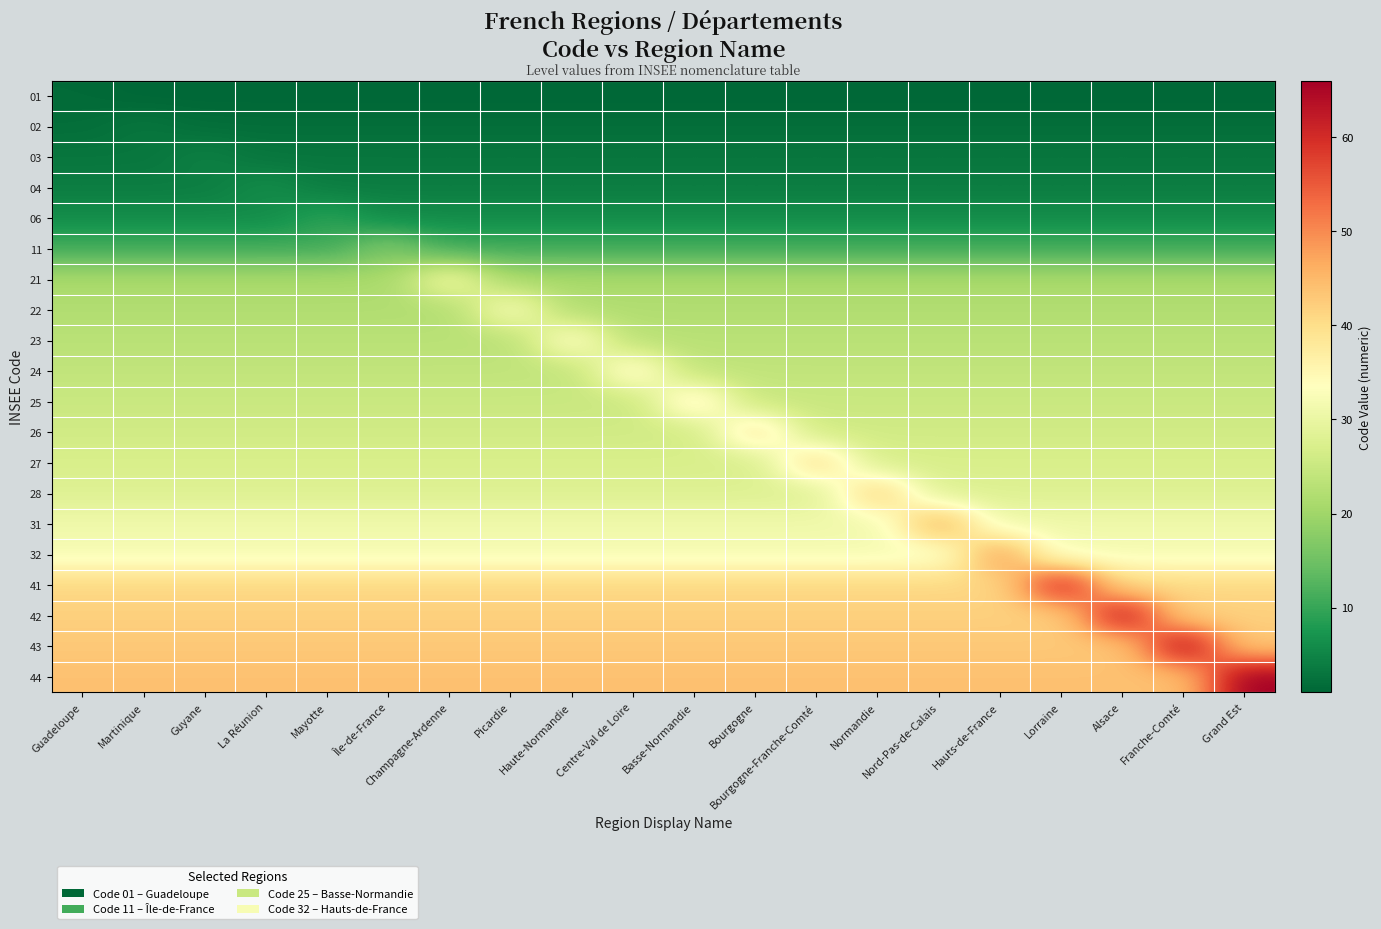

Rank the series by their maximum value, from lowest to highest.

01, 02, 03, 04, 06, 11, 21, 22, 23, 24, 25, 26, 27, 28, 31, 32, 41, 42, 43, 44